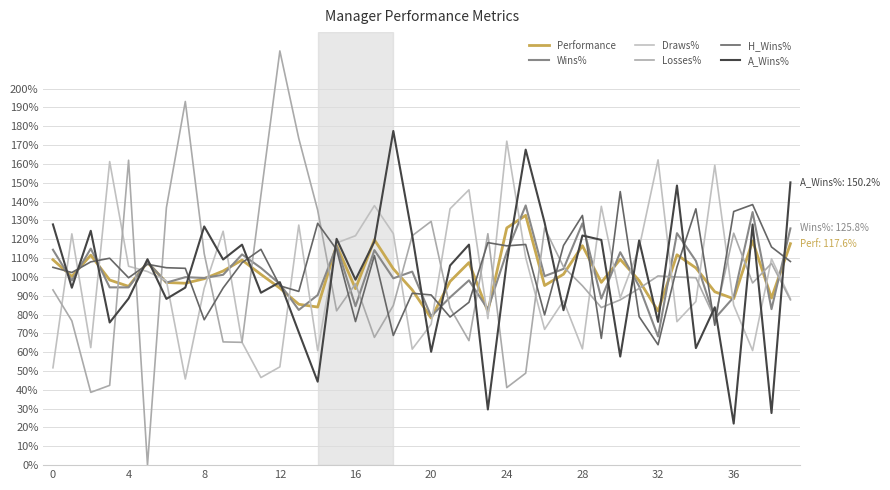

How many lines are shown in the chart?

6